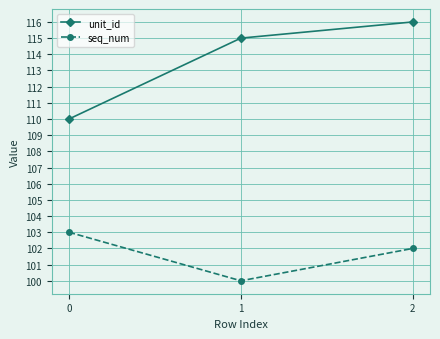

Is the value of unit_id at 0 greater than the value of seq_num at 1?

Yes